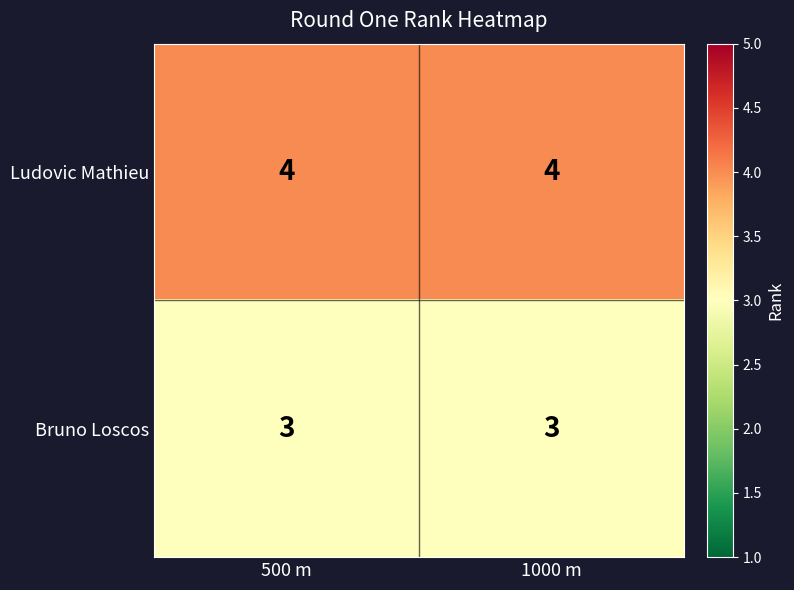

Is it true that Ludovic Mathieu equals 2 at 1000 m?

False